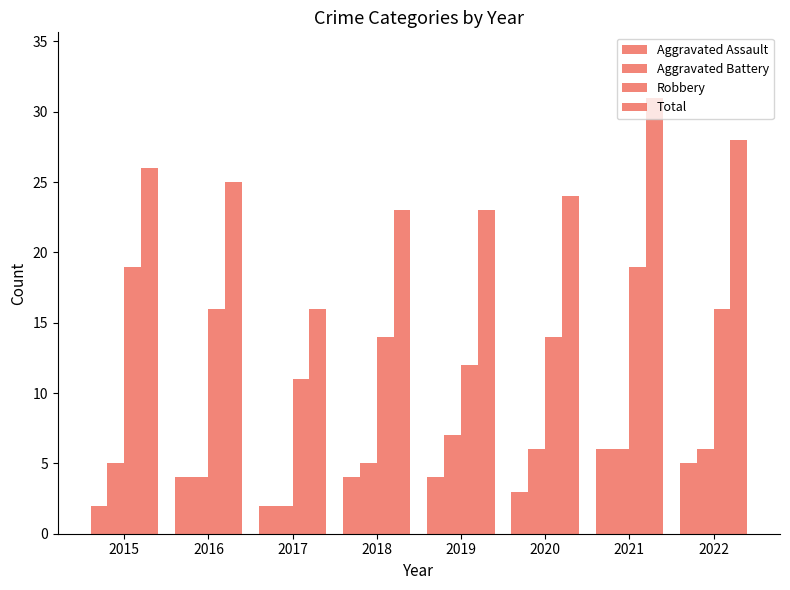

At which label does Aggravated Battery first exceed 6?

2019